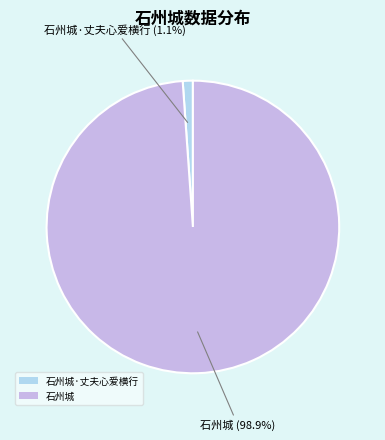

What is the majority slice?

石州城